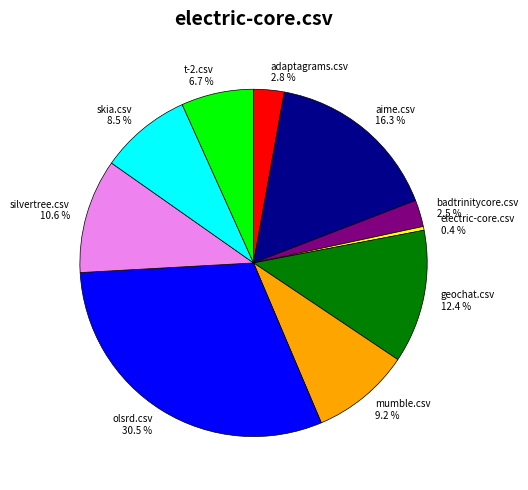

What percentage do skia.csv and electric-core.csv together represent?

8.9%